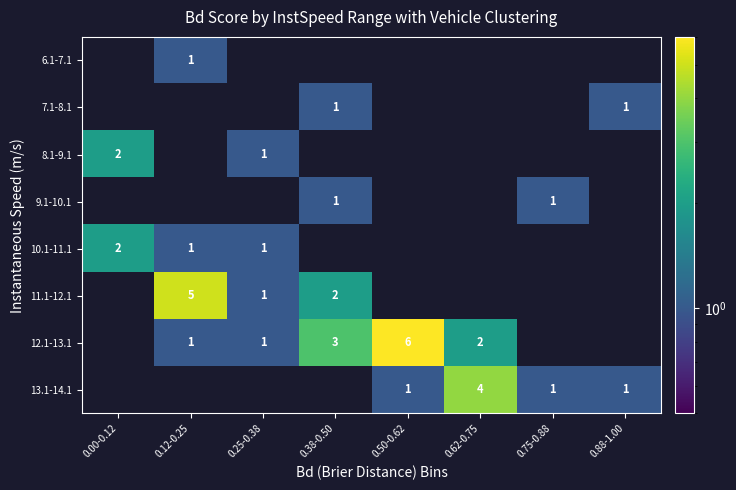

The 12.1-13.1 series shows 6 at 0.50-0.62. True or false?

True